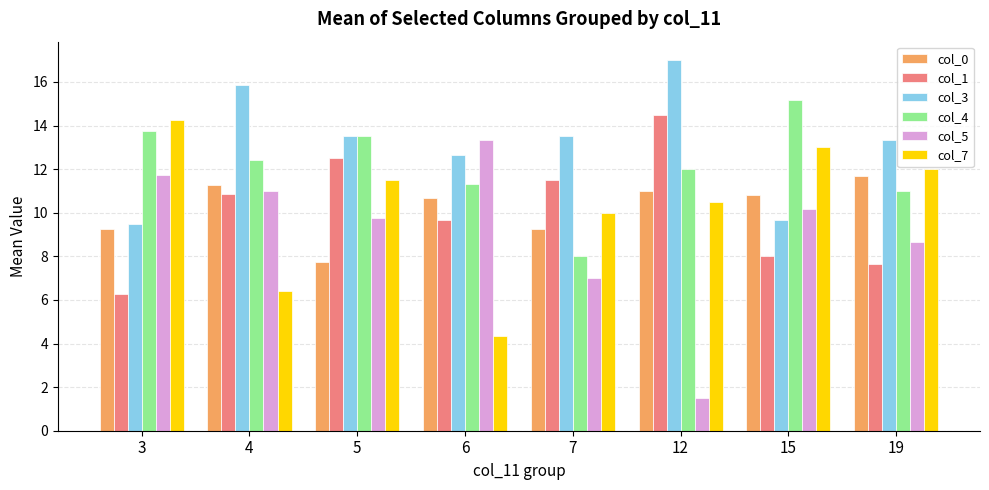

What is the smallest value displayed?

1.5